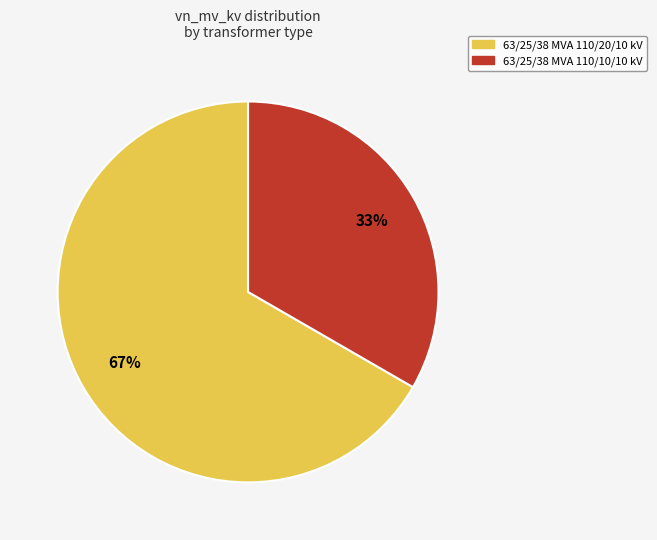

Rank the categories by value from highest to lowest.

63/25/38 MVA 110/20/10 kV, 63/25/38 MVA 110/10/10 kV